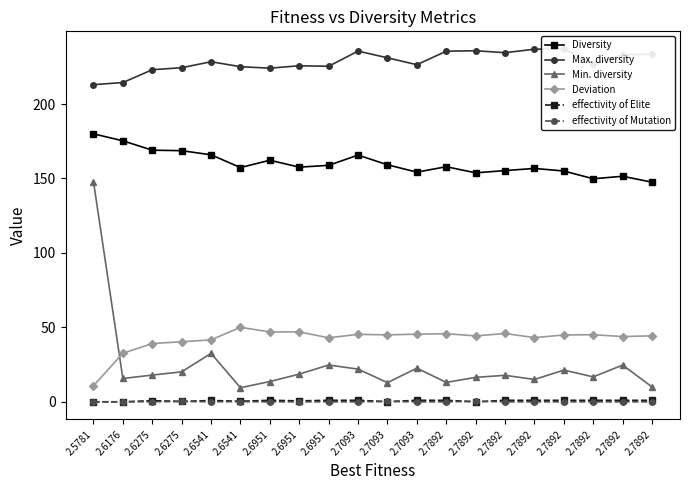

What is the minimum value for Max. diversity?

213.0